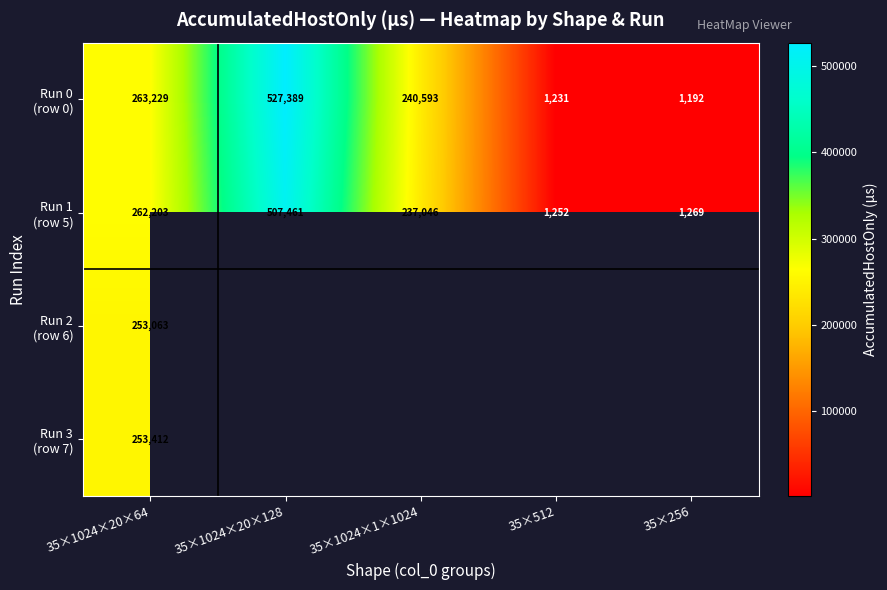

Is the value of Run 2 (row 6) at 35×256 greater than the value of Run 0 (row 0) at 35×1024×20×128?

No